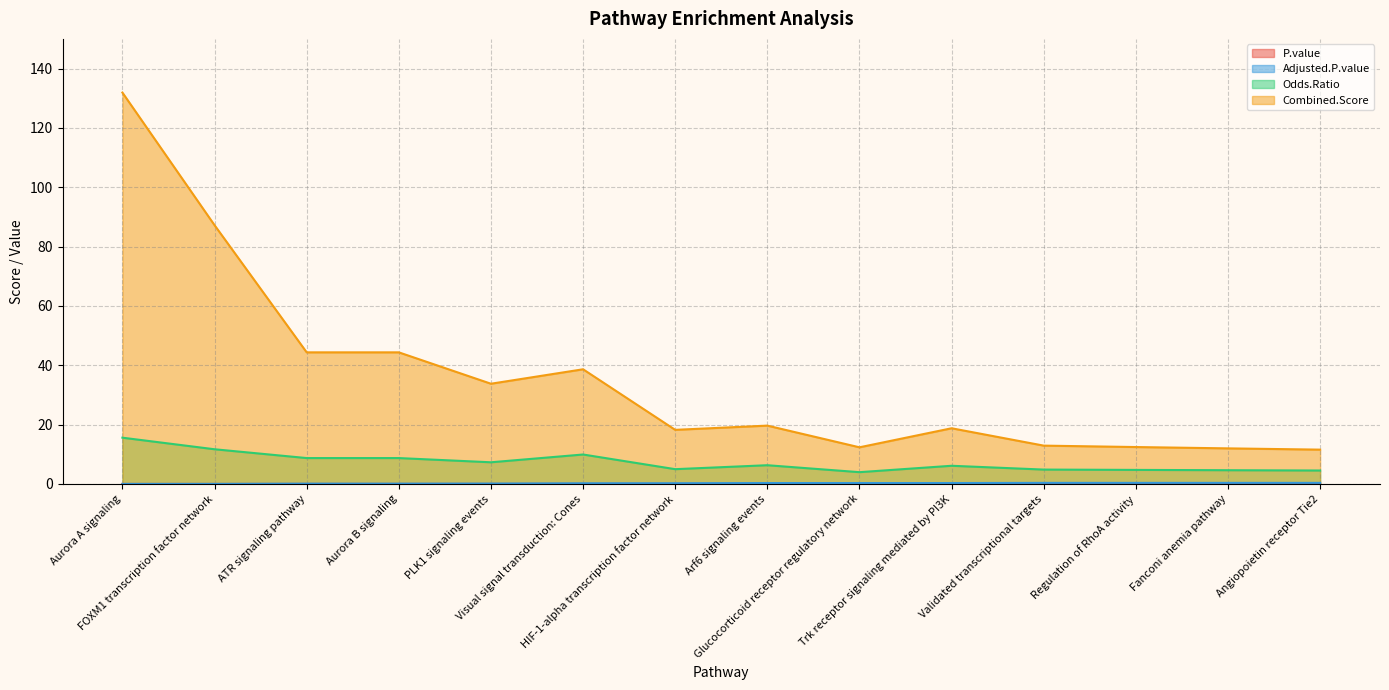

What is the maximum value shown in the chart?

131.9